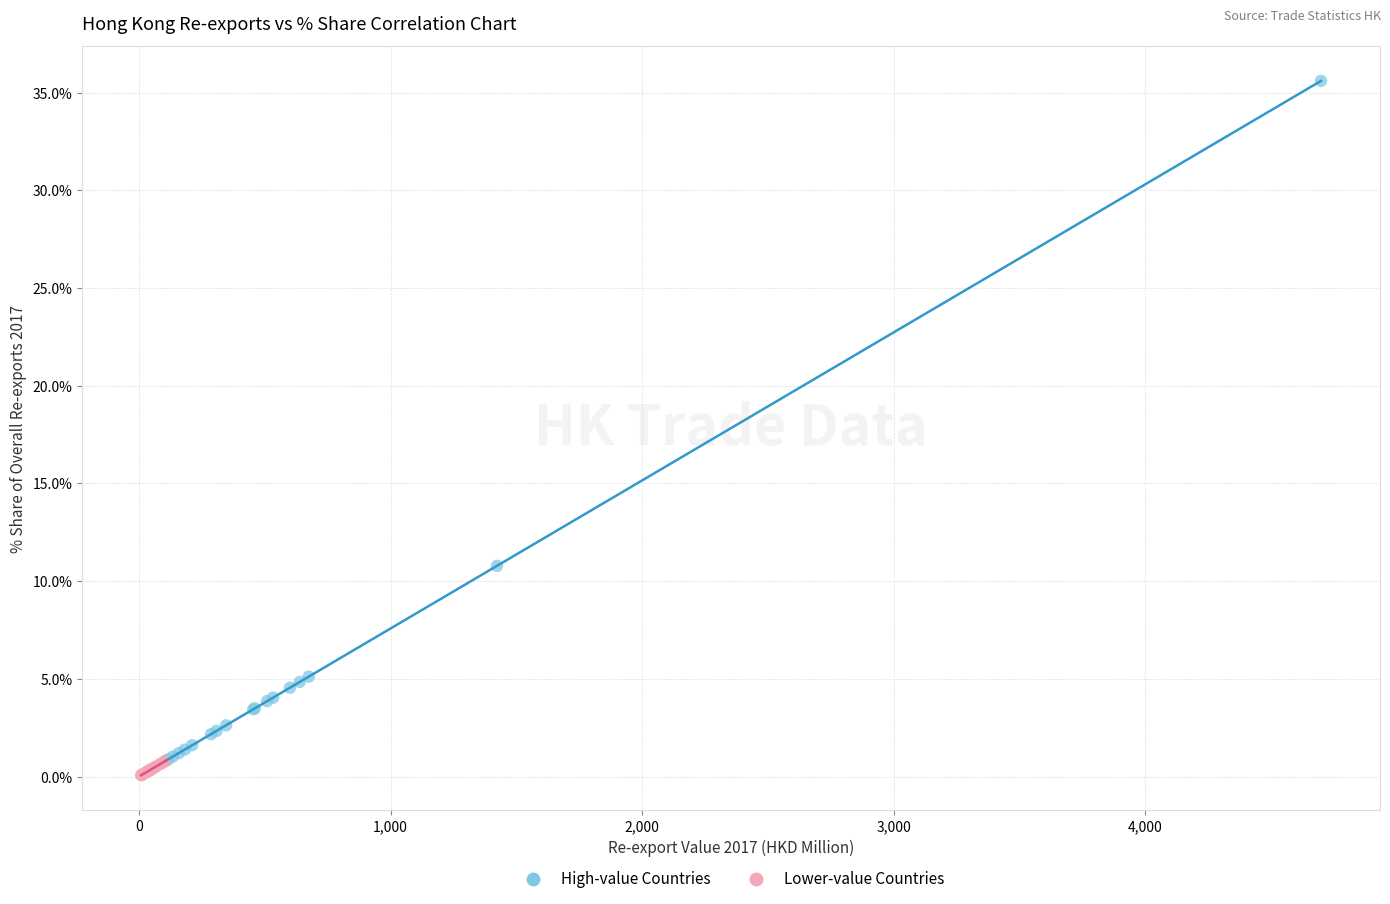

Which series has the widest spread of Y values?

High-value Countries